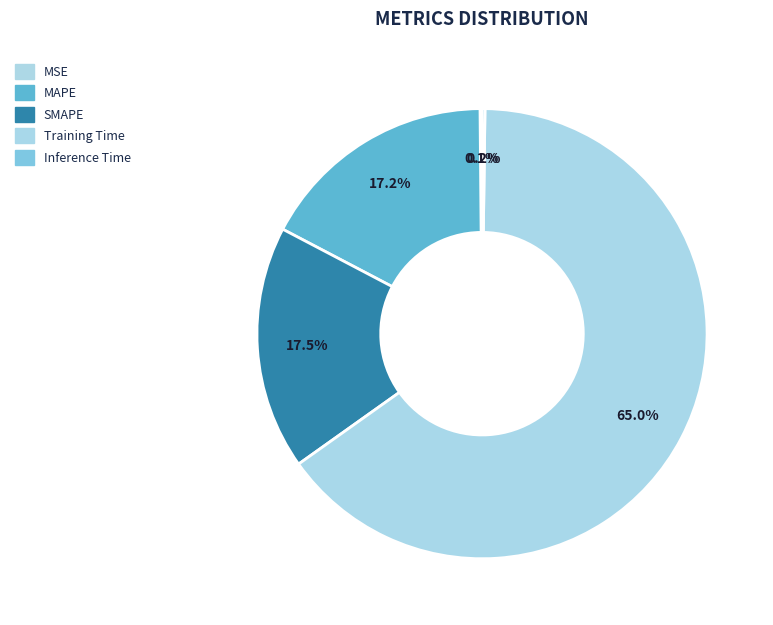

Which category accounts for the majority?

Training Time